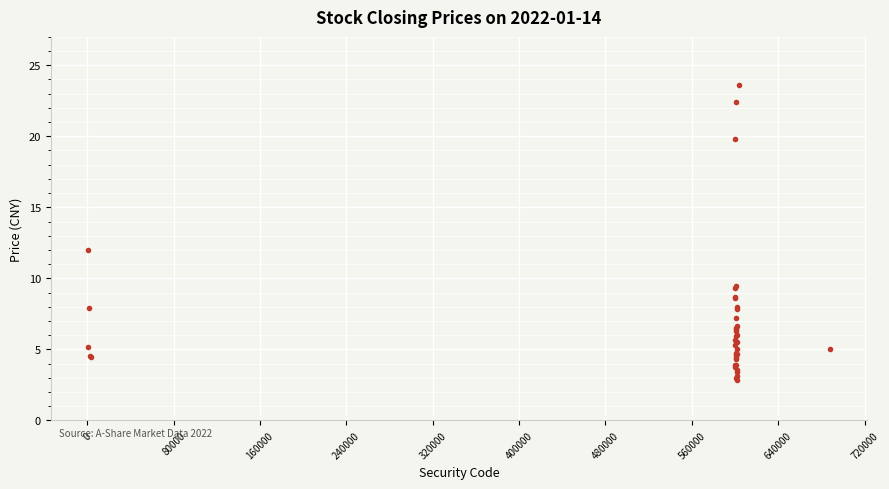

What Y value in the scatter plot is closest to 13?

12.0